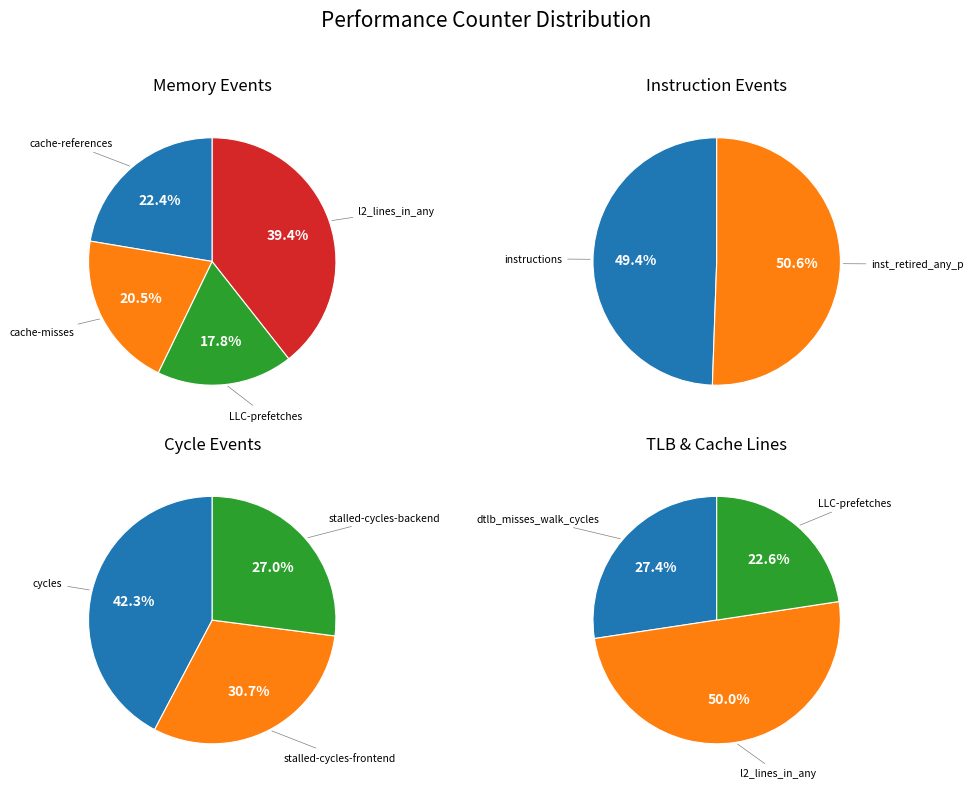

What is the change in value from stalled-cycles-backend to inst_retired_any_p?

+2873553758